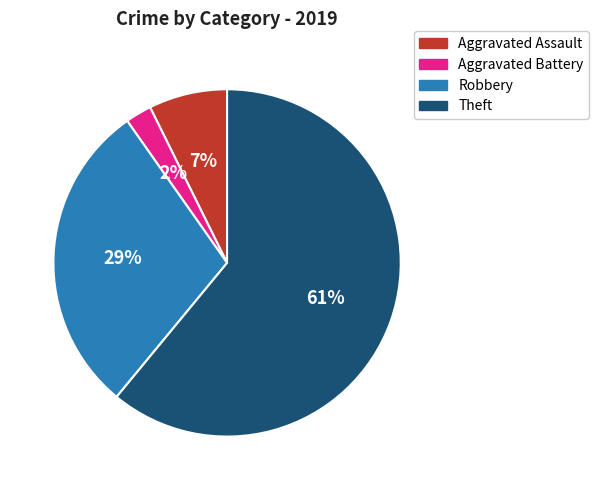

True or false: Theft accounts for 72% of the total.

False